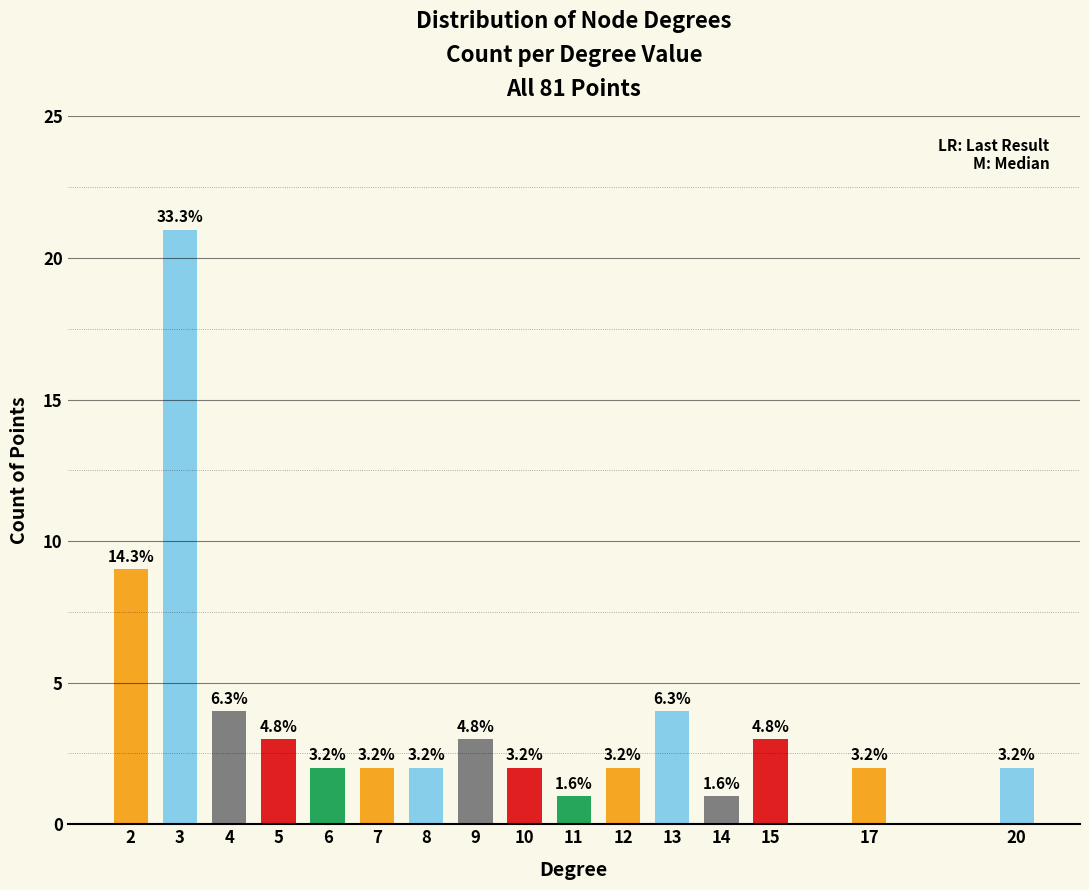

Rank the categories by value from lowest to highest.

11, 14, 6, 7, 8, 10, 12, 17, 20, 5, 9, 15, 4, 13, 2, 3